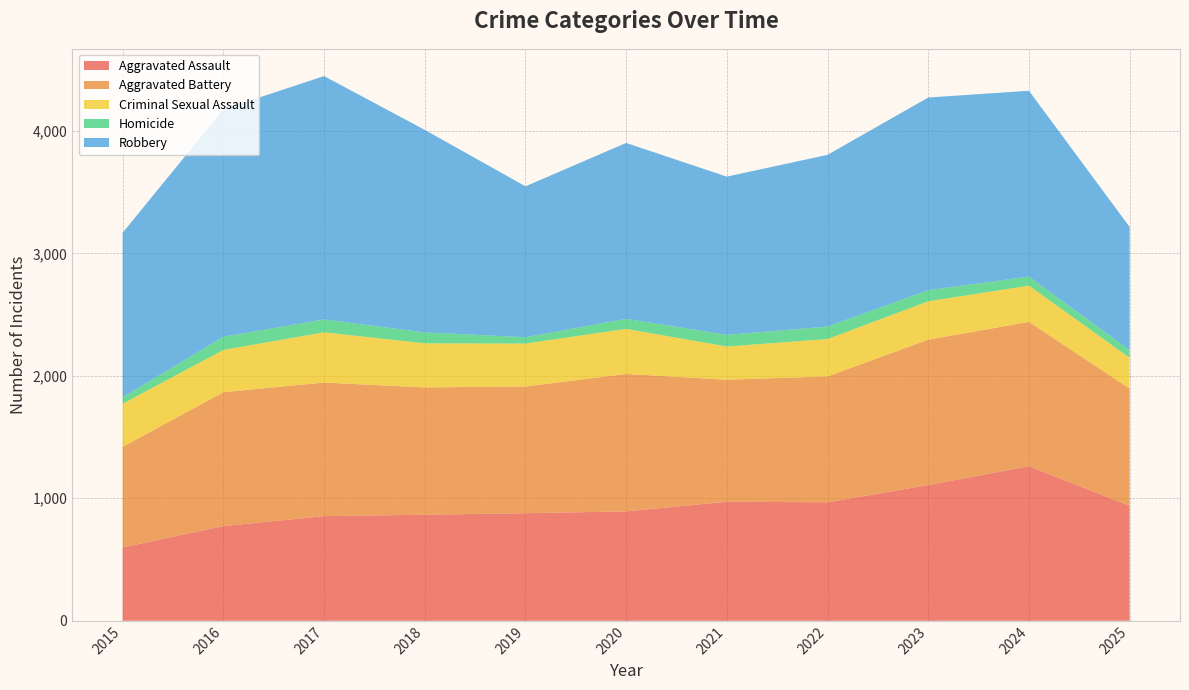

Reading left to right, list all the values displayed in this chart.

Aggravated Assault: 599	773	854	866	878	893	972	967	1108	1262	938
Aggravated Battery: 821	1093	1091	1039	1035	1122	996	1028	1187	1178	958
Criminal Sexual Assault: 352	345	410	360	350	368	271	305	313	296	251
Homicide: 52	108	105	89	52	82	95	102	91	74	63
Robbery: 1344	1856	1987	1654	1232	1436	1292	1402	1573	1517	1005